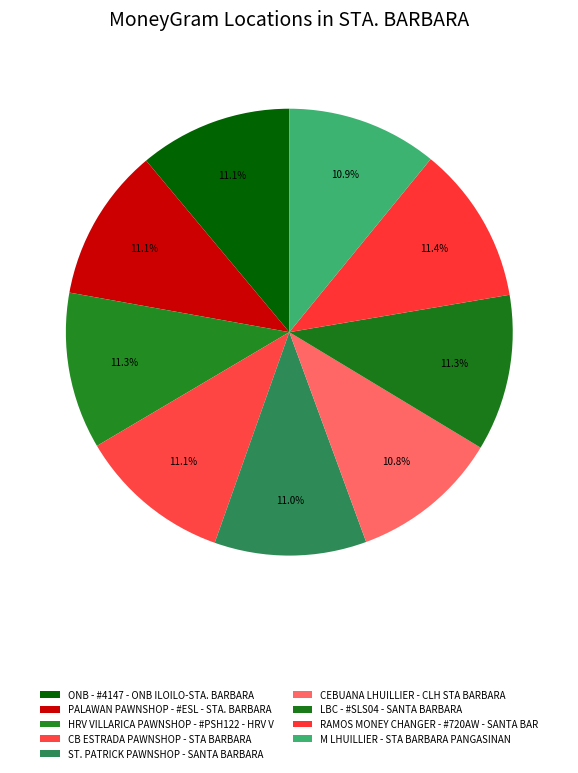

Does any single category account for the majority?

No